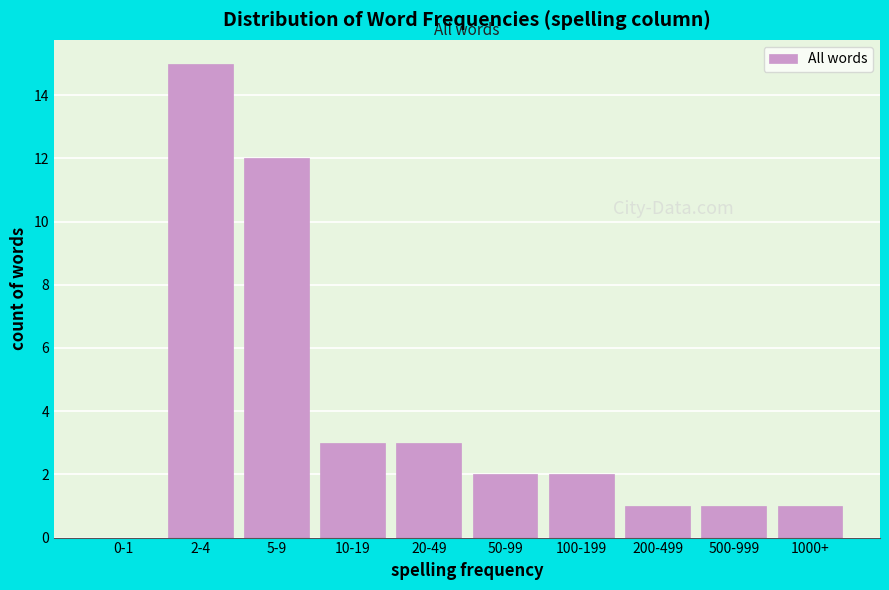

Reading right to left, list all the values displayed in this chart.

1000+=1	500-999=1	200-499=1	100-199=2	50-99=2	20-49=3	10-19=3	5-9=12	2-4=15	0-1=0